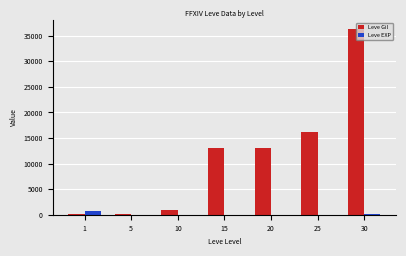

What is the maximum value shown in the chart?

36240